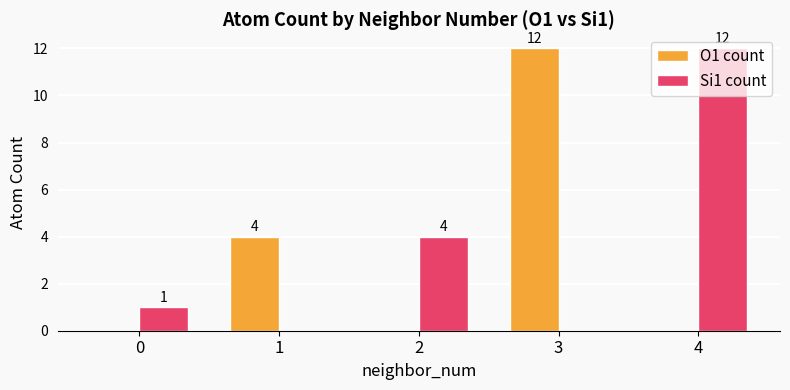

How many positive values does the Si1 count series have?

3